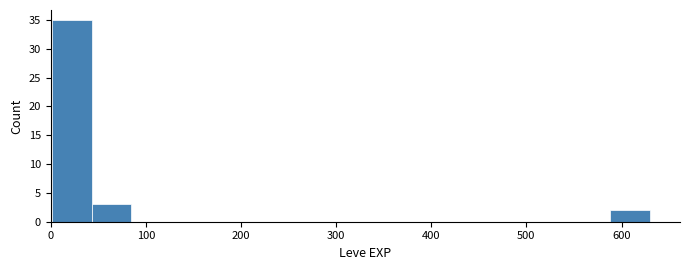

How tall is the bar that spans 590 to 630 on the x-axis? Neither the bar edges nor the heights are printed on the chart, so give them approximately, as read against the axes.

2